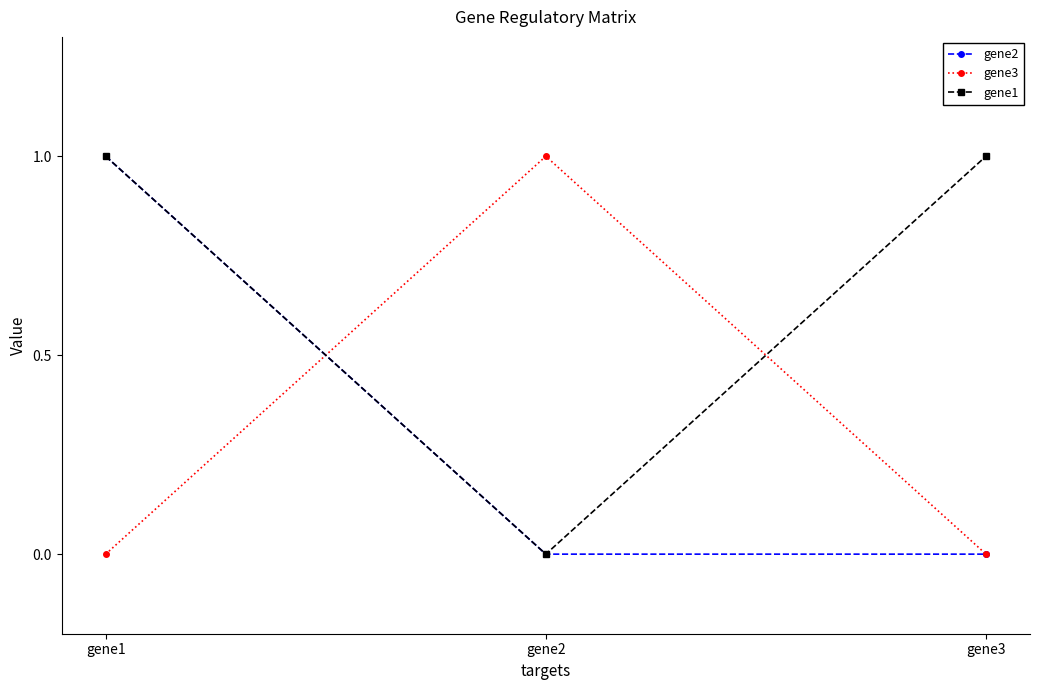

Between gene1 and gene3, which series saw the biggest shift?

gene2